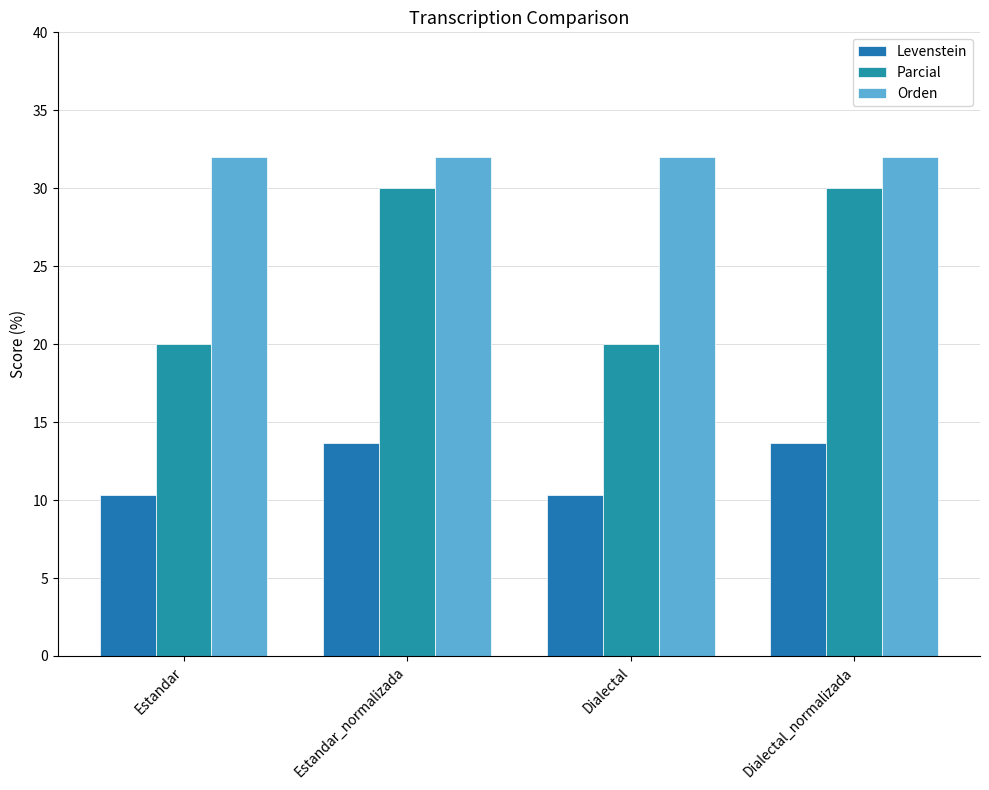

Where does the Levenstein series first go above 13?

Estandar_normalizada